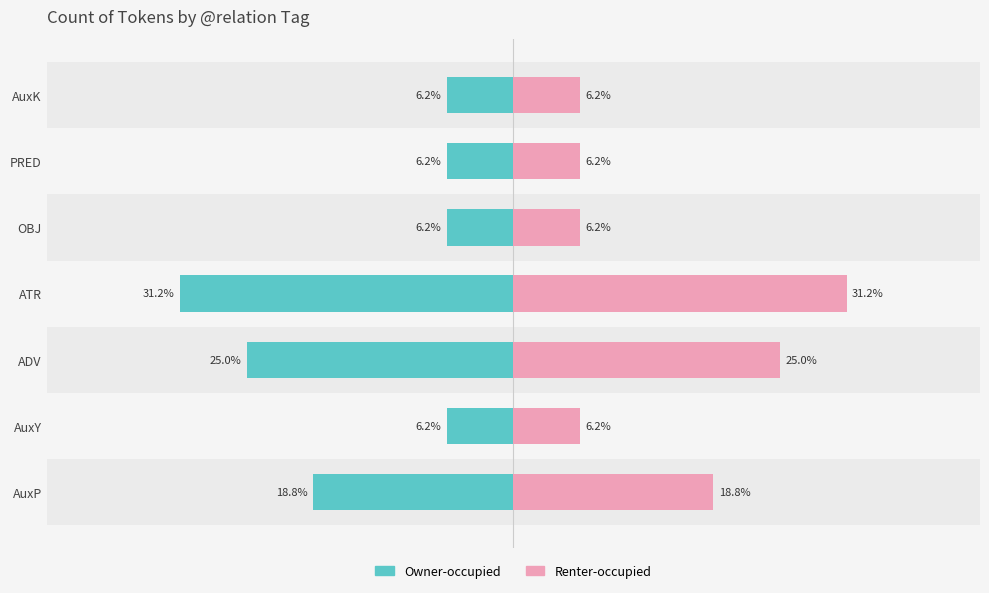

Rank the series by their average value, from lowest to highest.

Owner-occupied, Renter-occupied